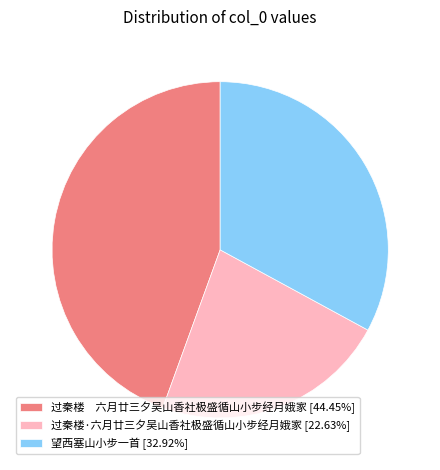

Approximately how many times larger is the value at 望西塞山小步一首 [32.92%] compared to 过秦楼·六月廿三夕吴山香社极盛循山小步经月娥家 [22.63%]?

1.5